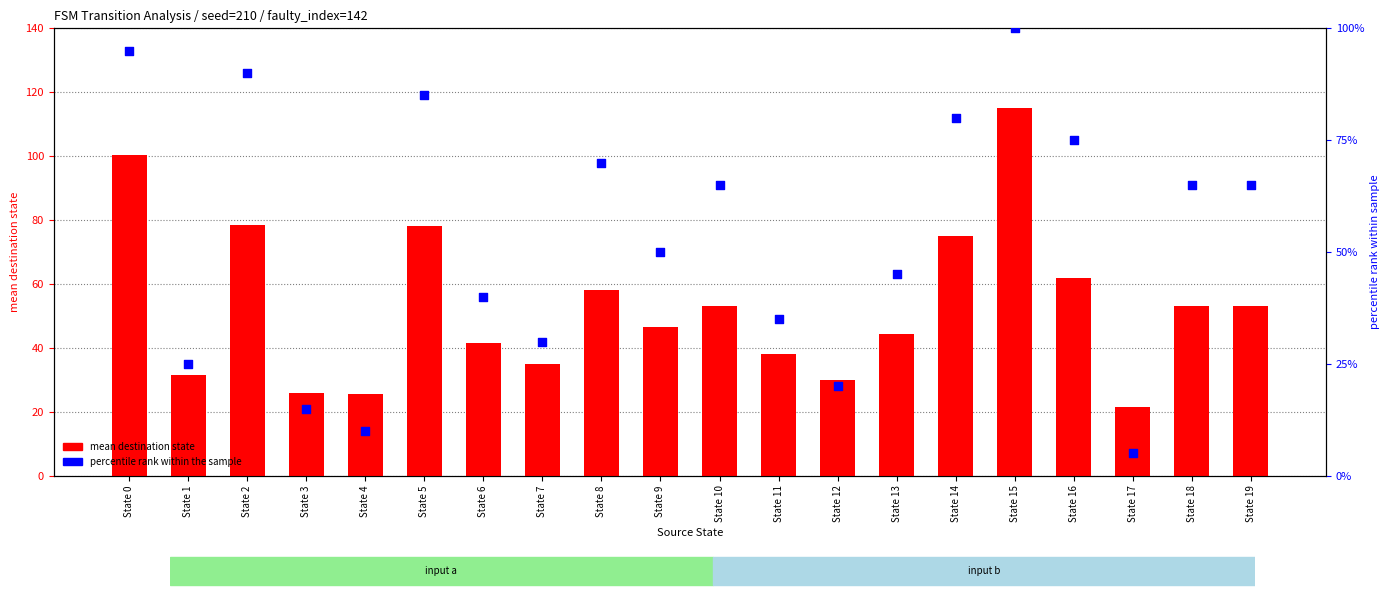

Which series has the largest Y range (max minus min)?

percentile rank